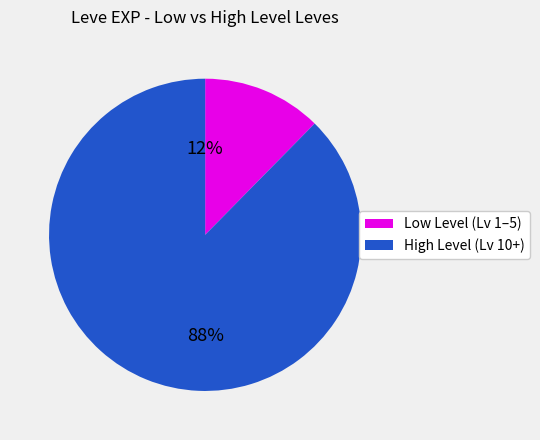

Rank the categories by value from highest to lowest.

High Level (Lv 10+), Low Level (Lv 1–5)